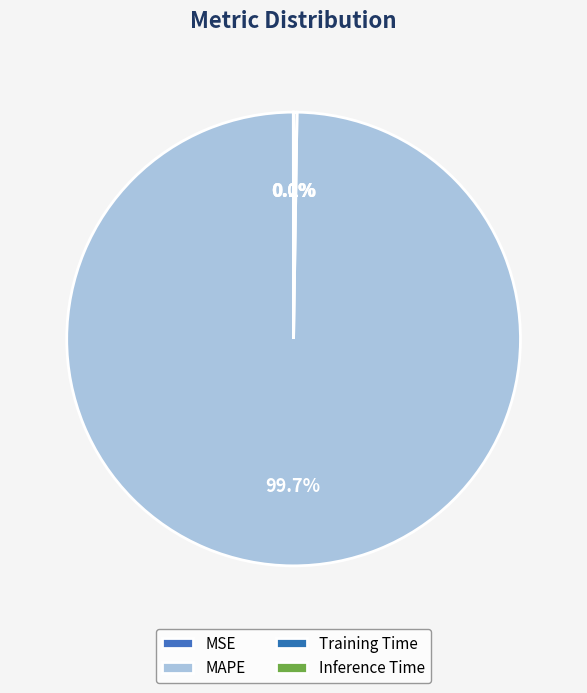

The Inference Time slice represents 0% of the pie. True or false?

True